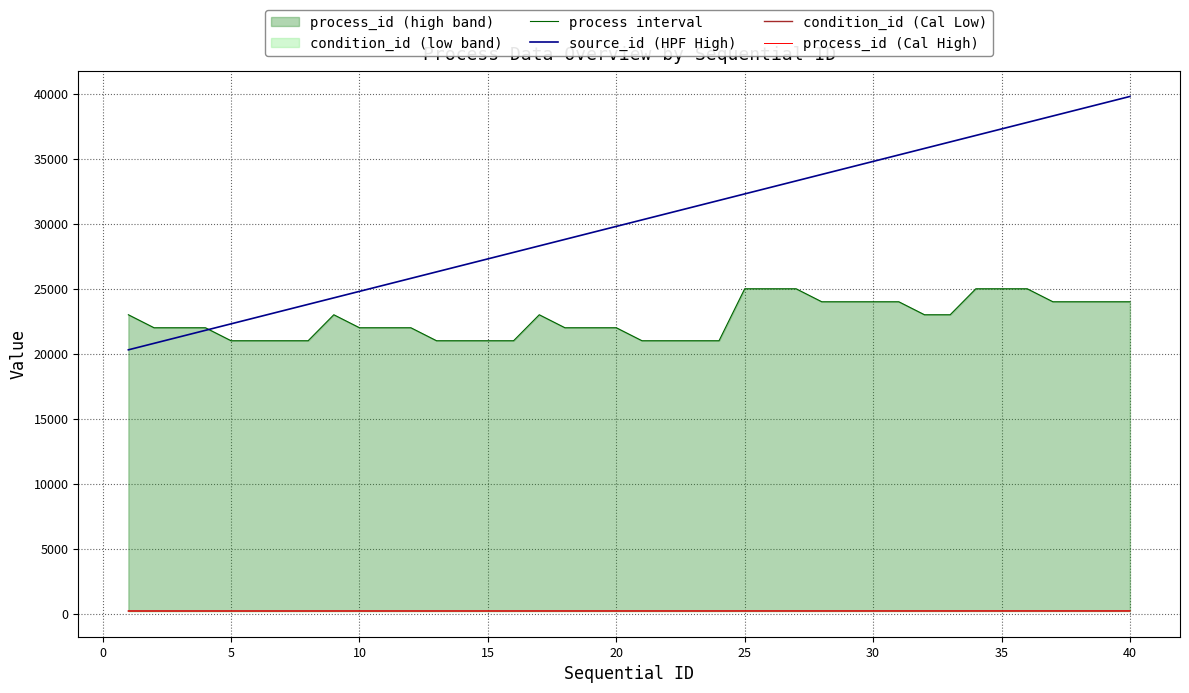

List the series in order of their peak value, lowest first.

condition_id (Cal Low), process_id (Cal High), process interval, source_id (HPF High)